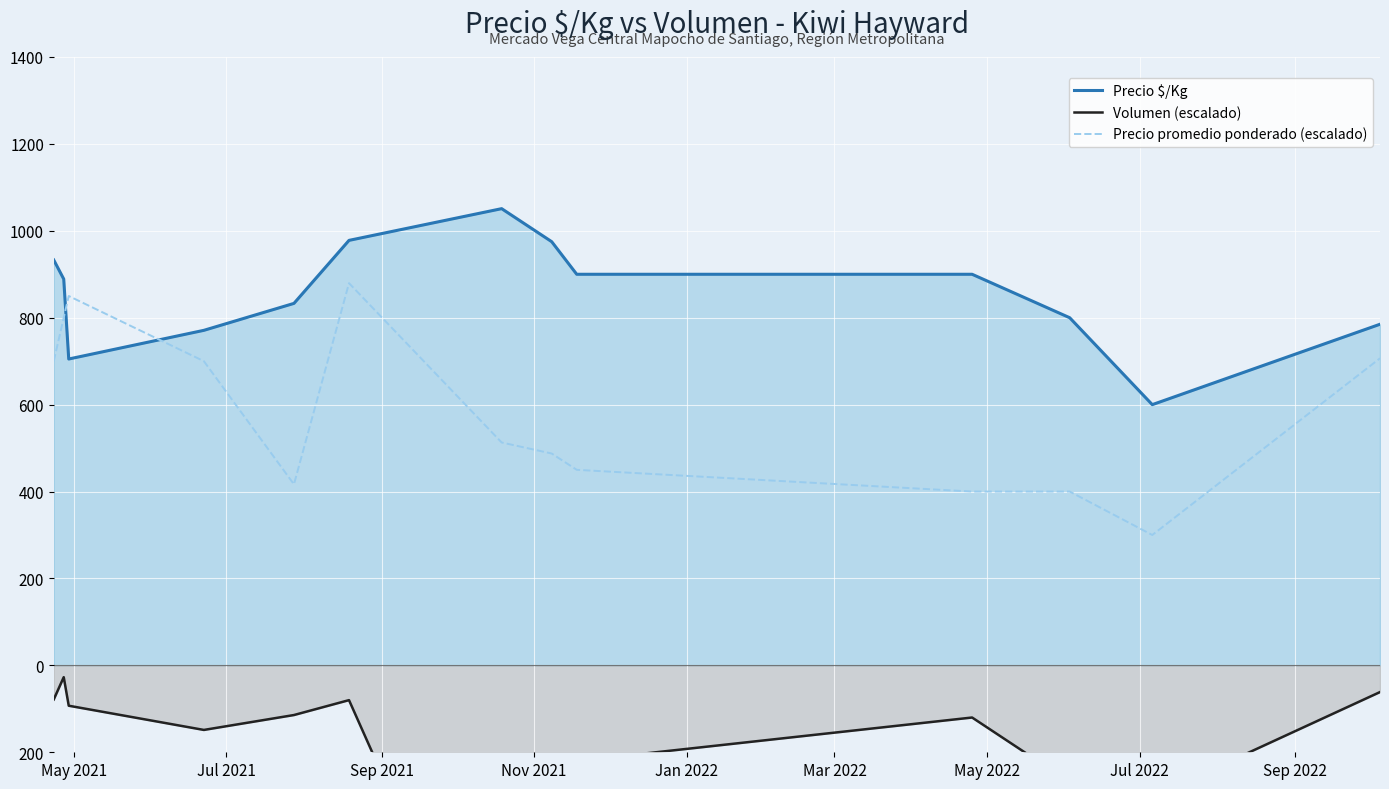

What is the sum of the Volumen (escalado) values at Sep 2021 and Jan 2022?

-207.1